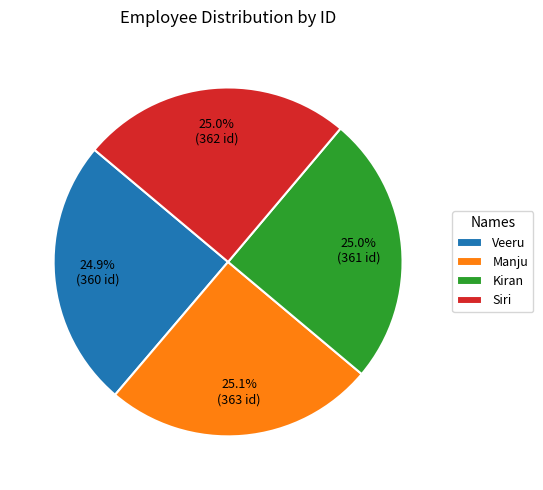

To the nearest percent, what portion does Manju represent?

25%